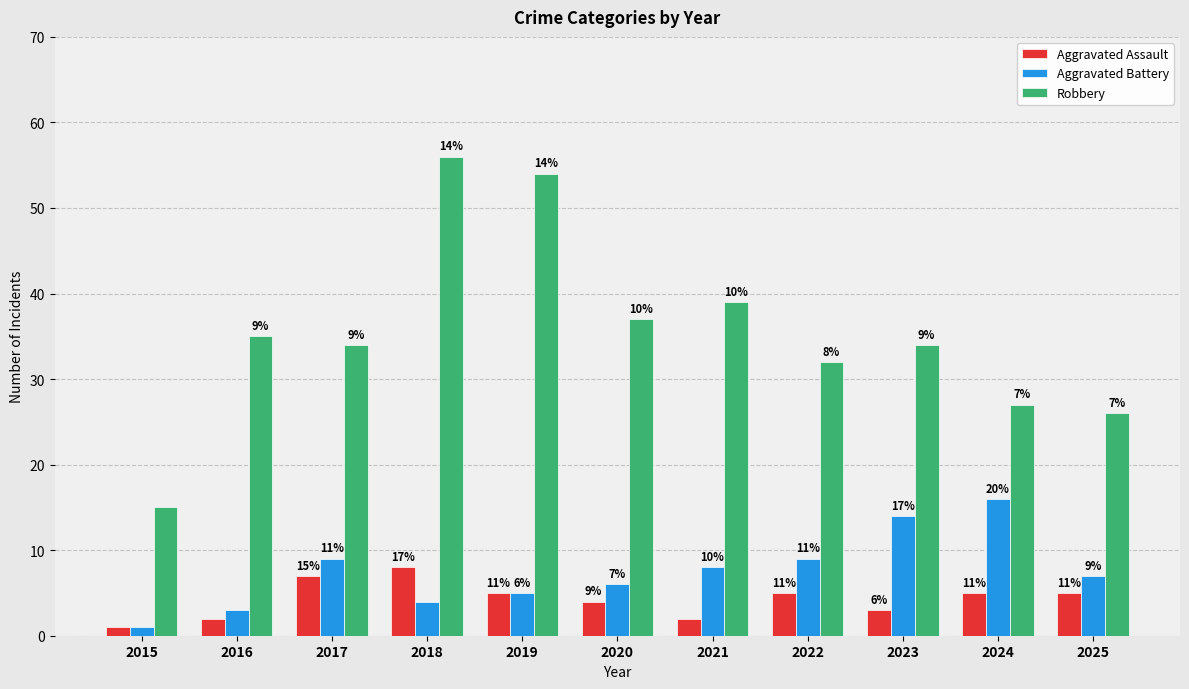

At which label is Robbery closest to 35?

2016